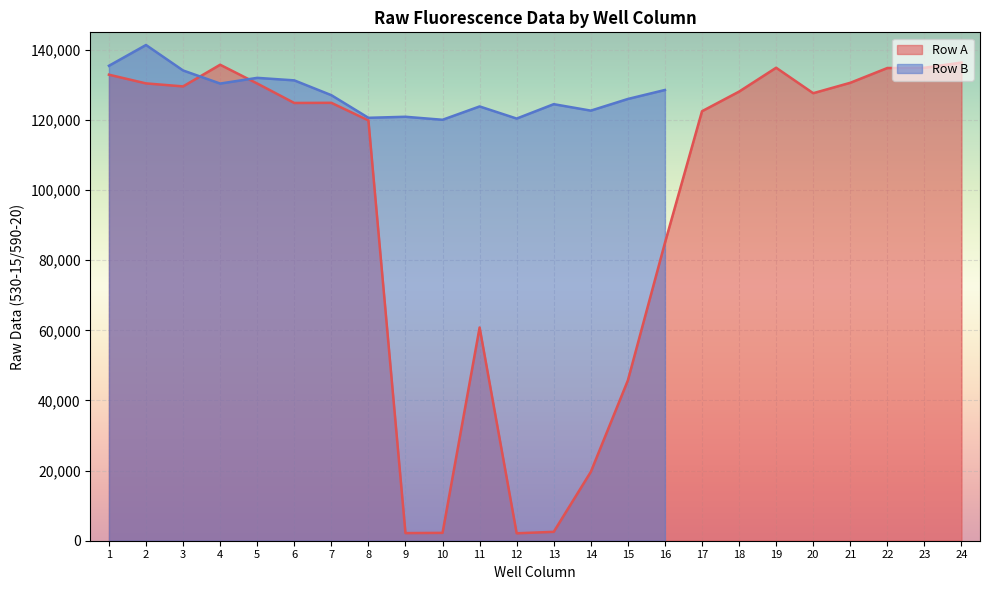

Reading right to left, extract all data points from this chart.

24=136378	23=134896	22=134820	21=130610	20=127640	19=134902	18=128096	17=122502	16=84964	15=45730	14=19638	13=2535	12=2120	11=60818	10=2240	9=2176	8=119880	7=124899	6=124855	5=130407	4=135757	3=129580	2=130435	1=132919